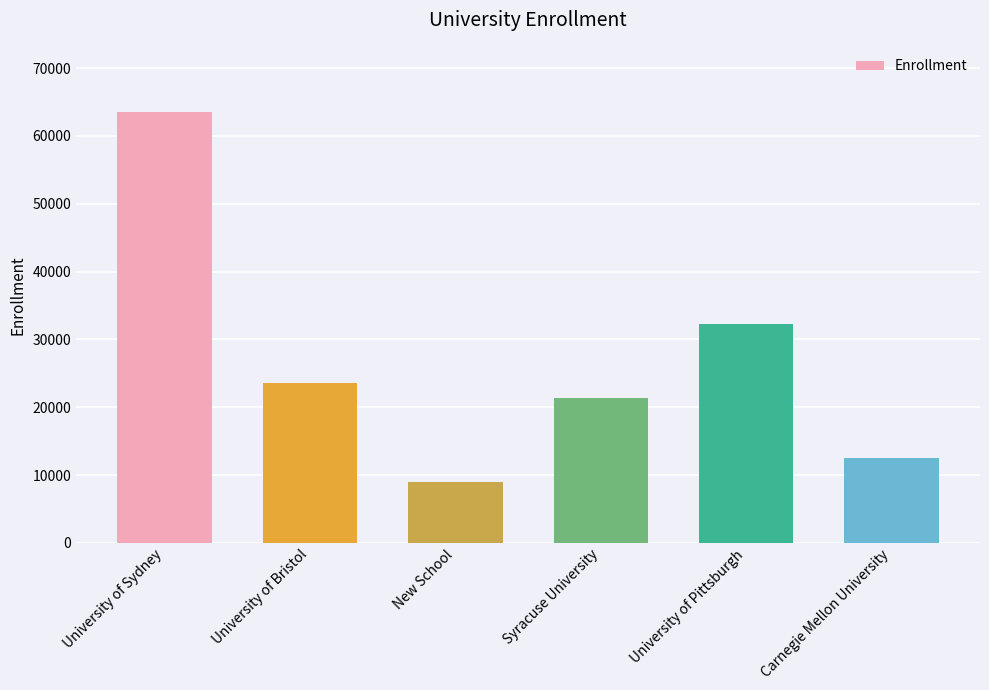

What position from the right is University of Sydney?

6